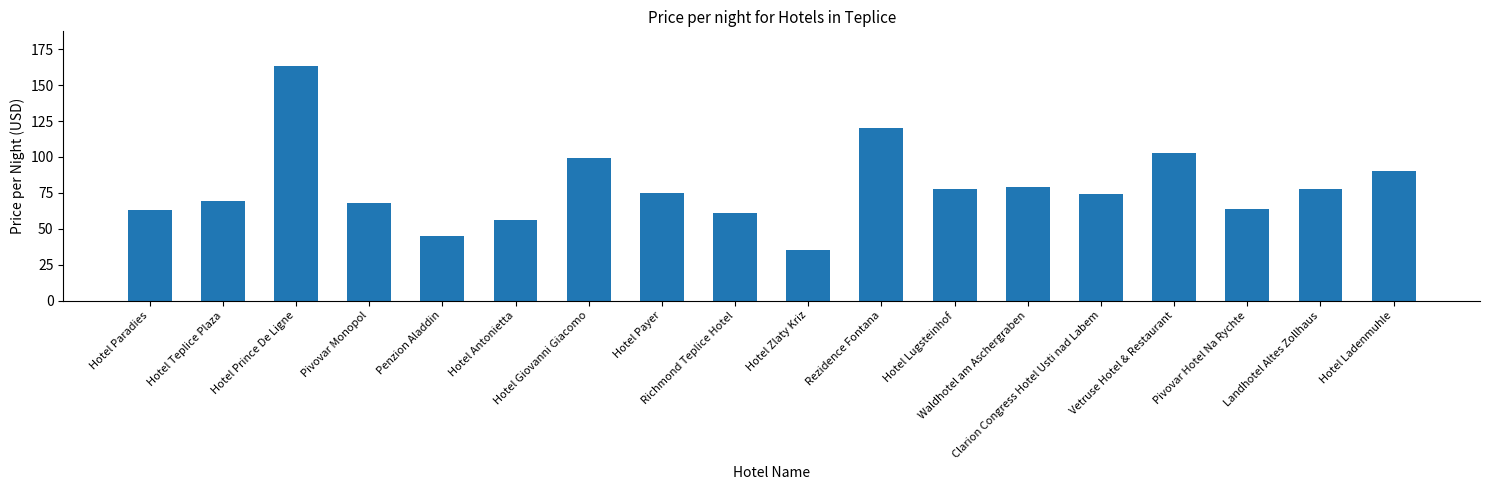

What is the sum of all values?

1420